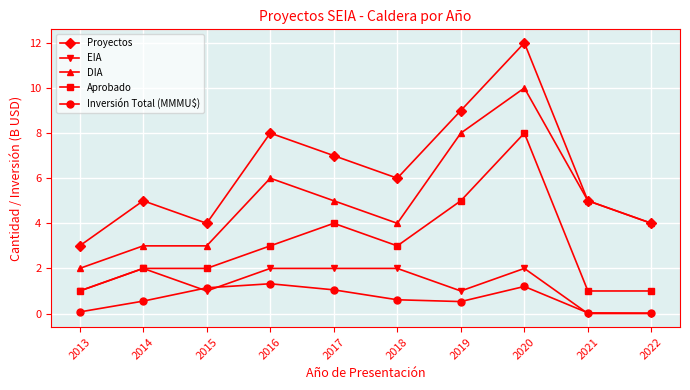

Which series has the largest range (max minus min)?

Proyectos